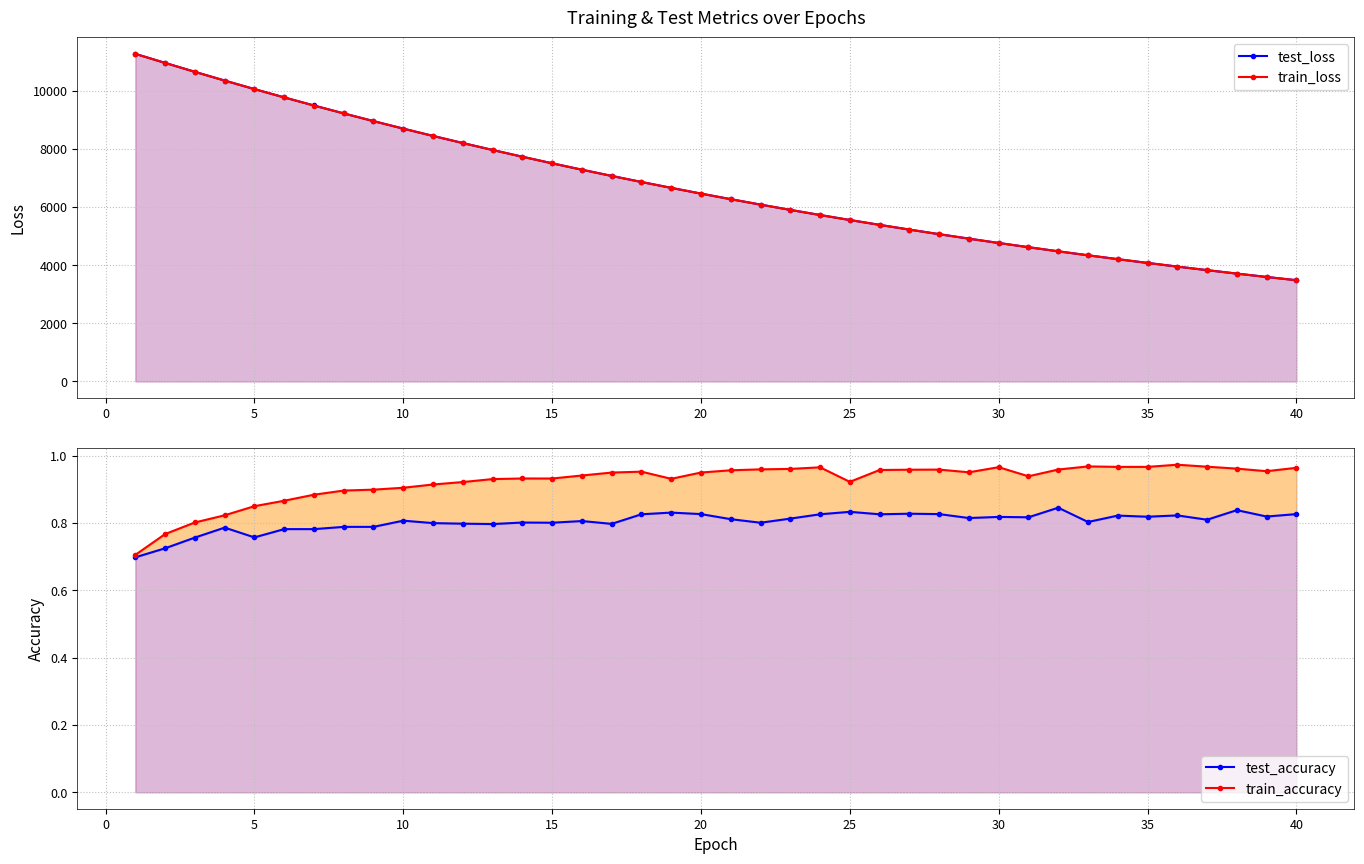

What is the value of the test_loss point at the 20th from the left?

6460.4